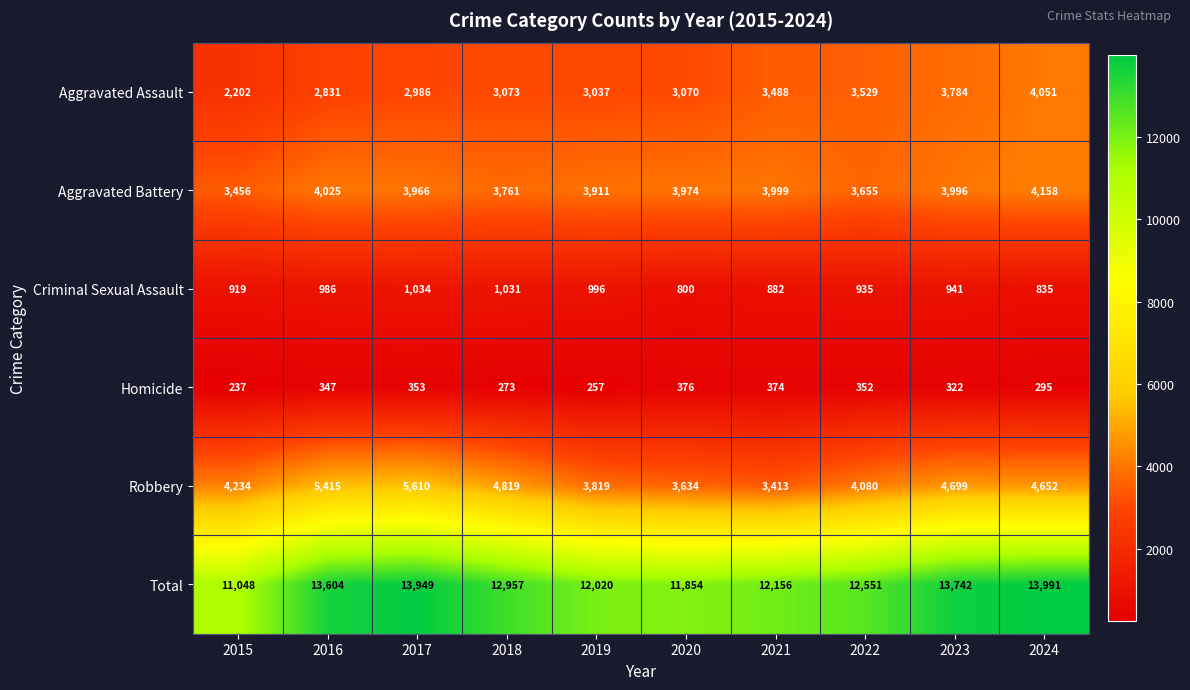

At which label does Criminal Sexual Assault reach its peak?

2017